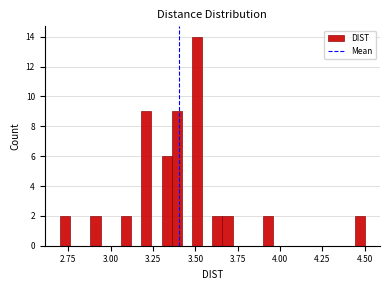

Read against the x-axis, roughly where is the centre of the tallest bar?

3.50